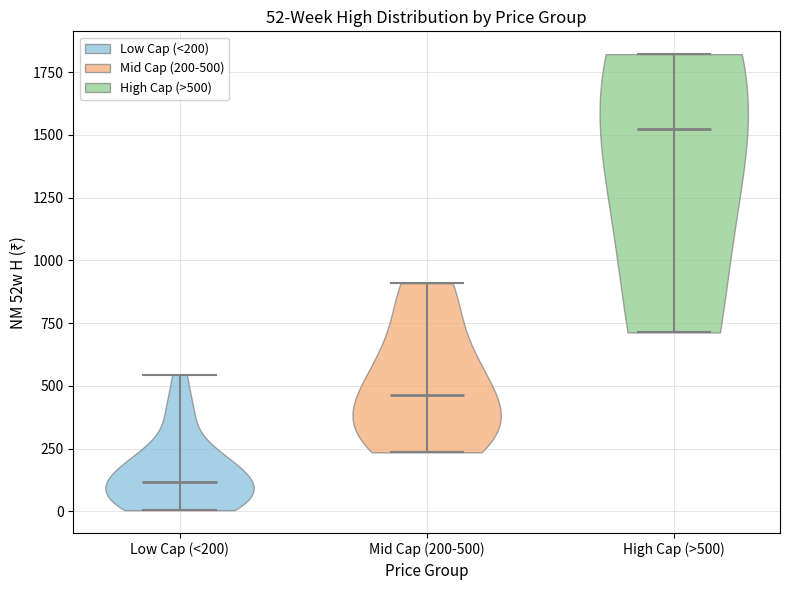

Which violin has the highest median line?

High Cap (>500)